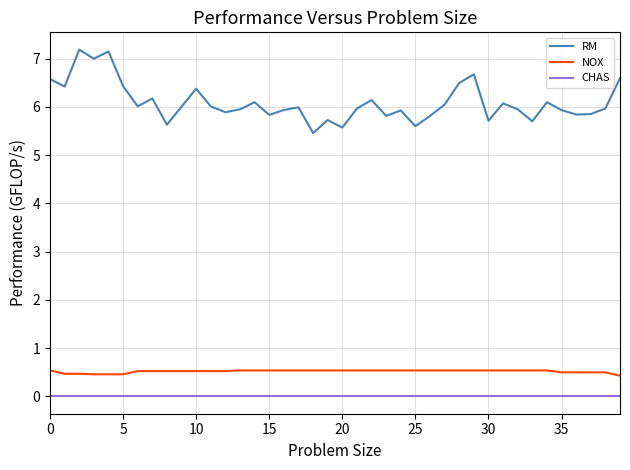

Which series has the largest total across all categories?

RM